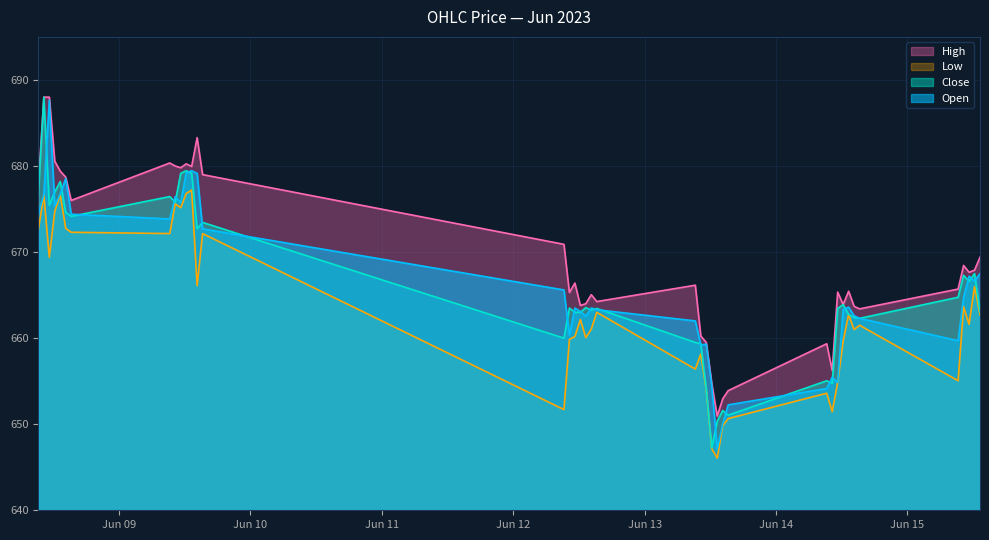

Where is the first local maximum for Open?

2023-06-08 11:15